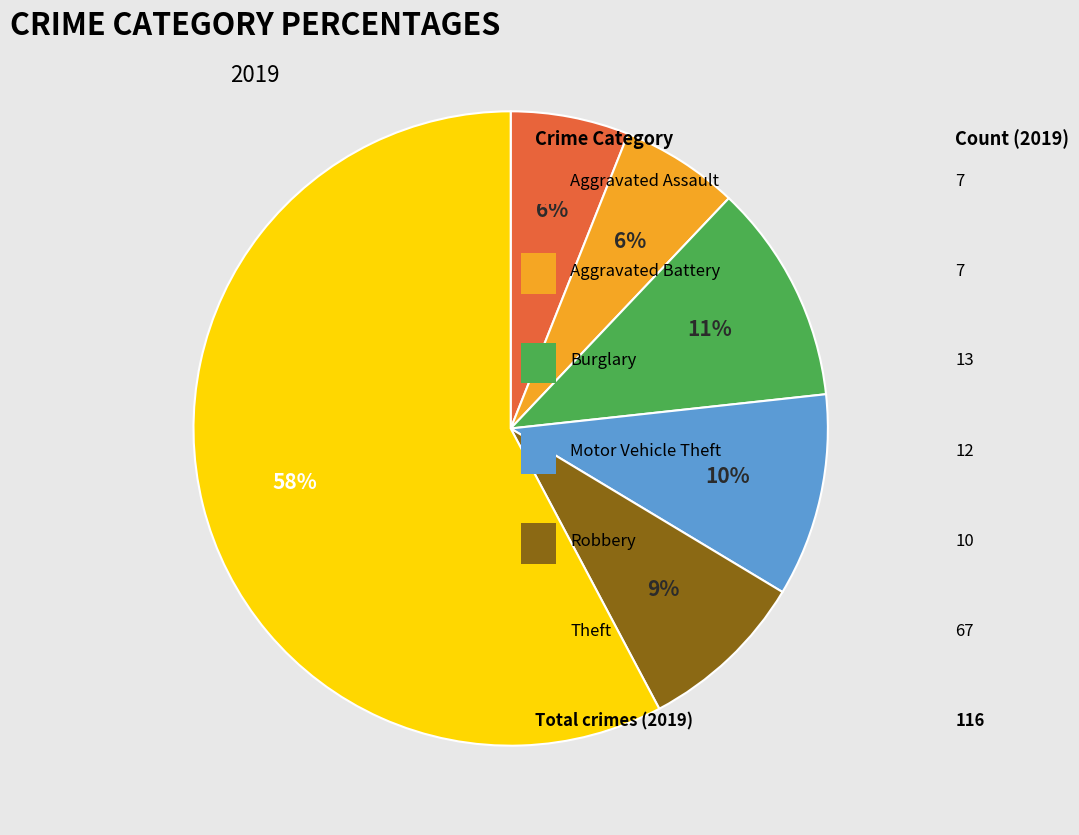

To the nearest percent, what is the difference between the largest and smallest slice percentages?

52%